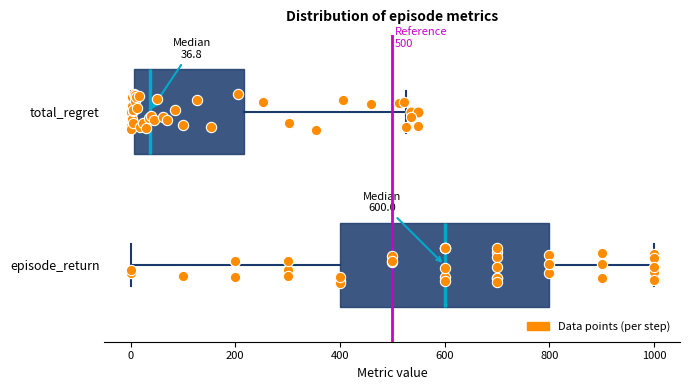

Comparing the boxes themselves (not the whiskers), which one is the widest?

episode_return